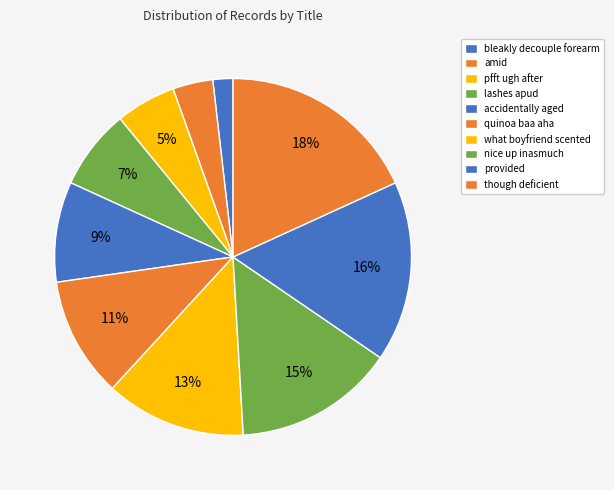

Combined, what portion of the pie is what boyfriend scented and accidentally aged?

21.8%